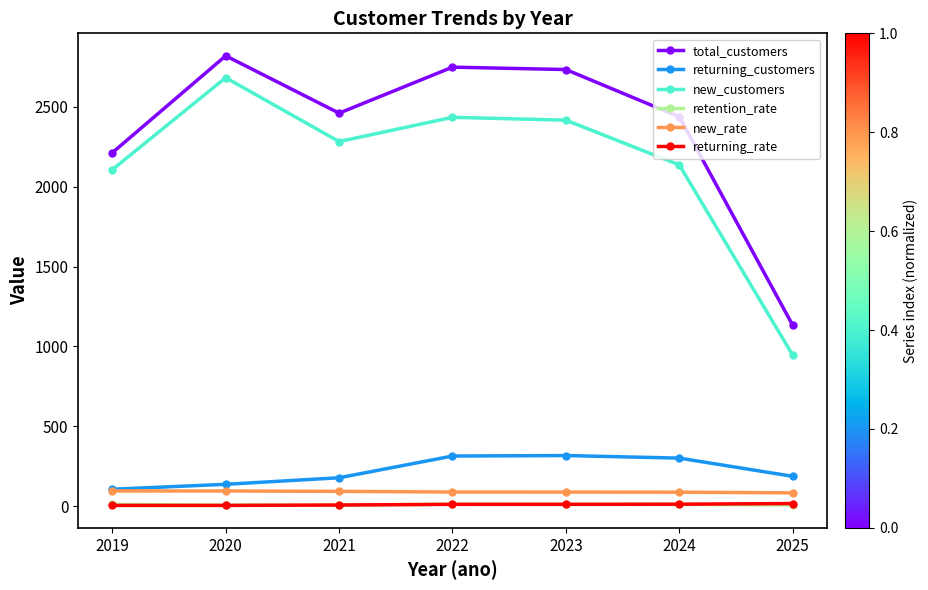

True or false: new_rate and total_customers intersect in this chart.

False